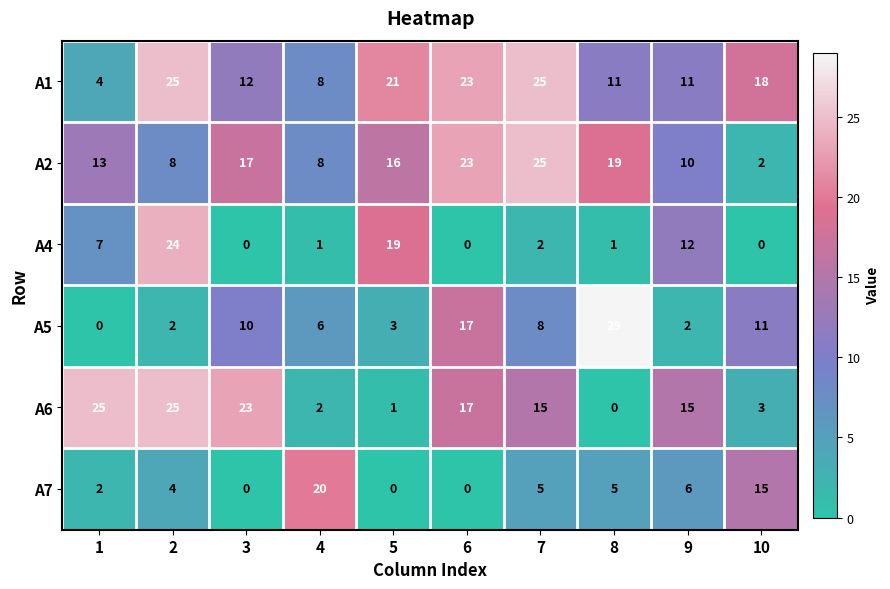

Where does the A5 series first go above 8?

3